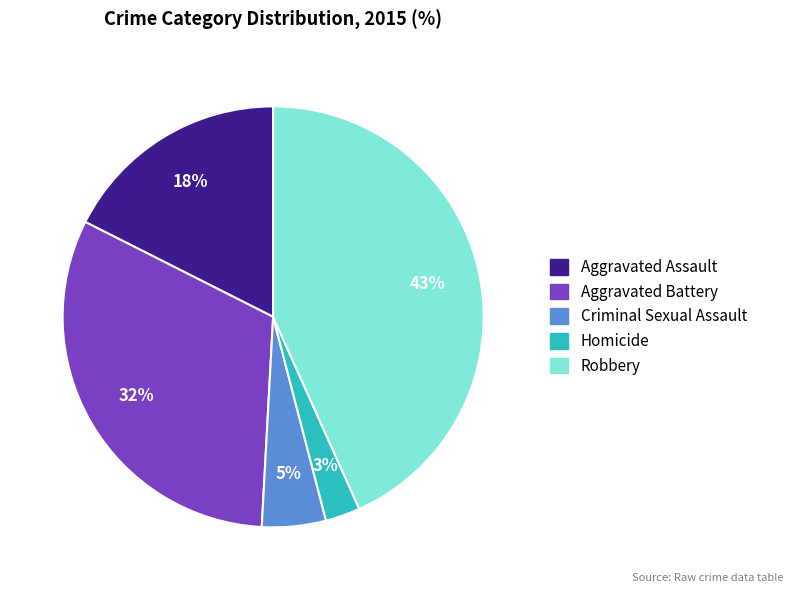

Count the number of slices in the pie.

5